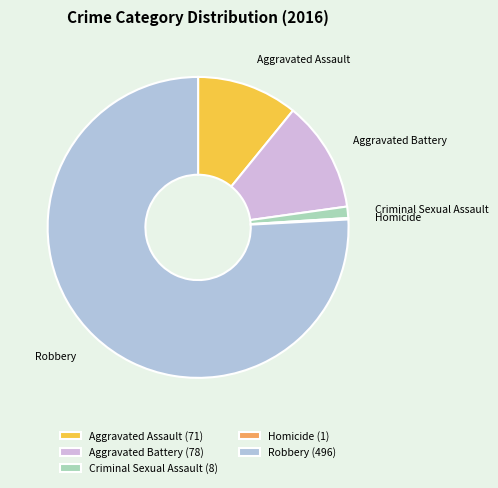

What is the ratio of the value at Robbery to the value at Aggravated Assault?

7.0